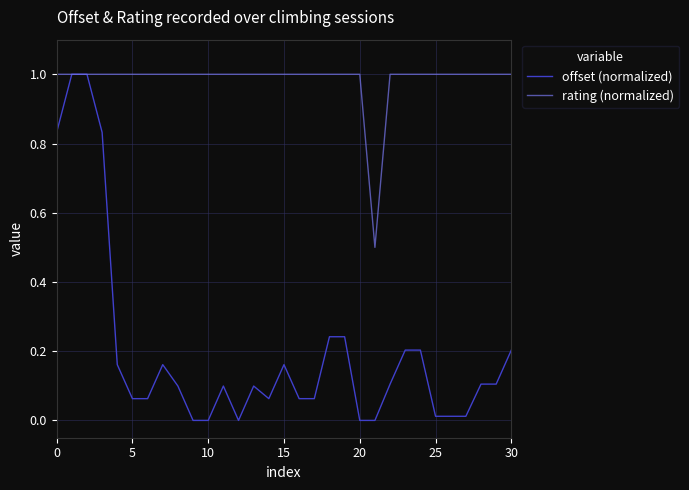

Which series has the largest total across all categories?

rating (normalized)